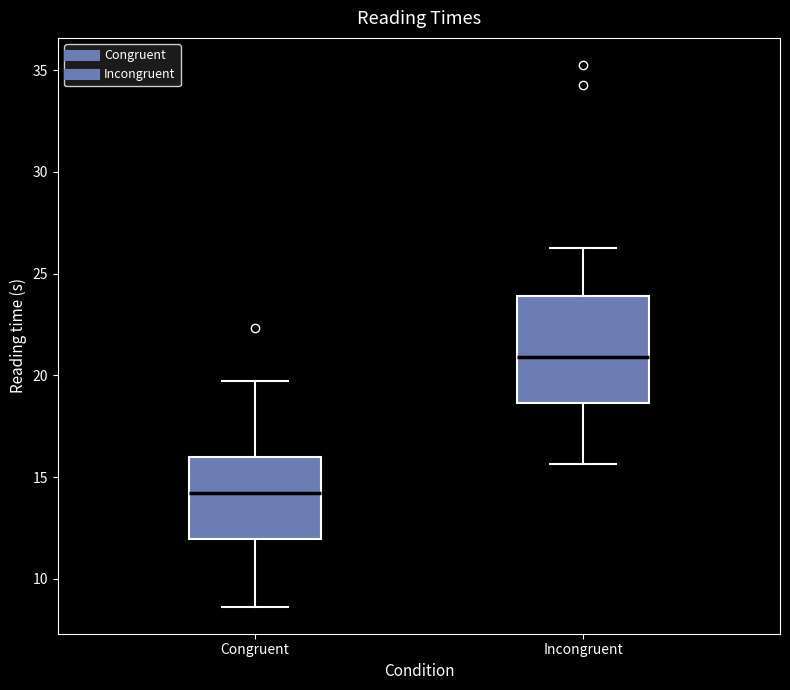

Where is the upper edge of the box for Congruent on the y-axis? The values are not printed on the chart, so give them approximately, as read against the axis.

16.0